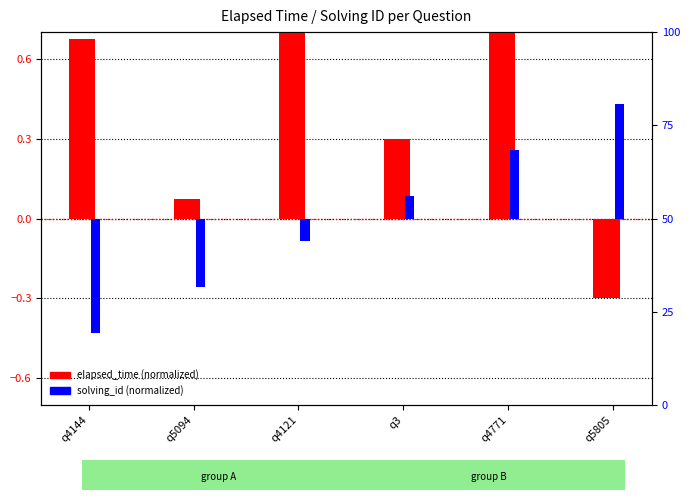

How many bars are there in total?

12